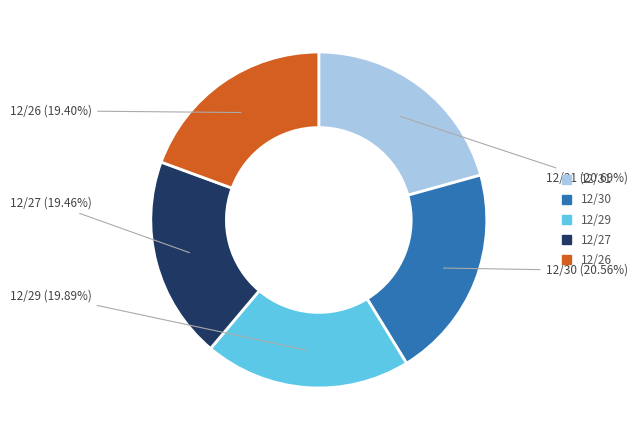

Count the number of slices in the pie.

5